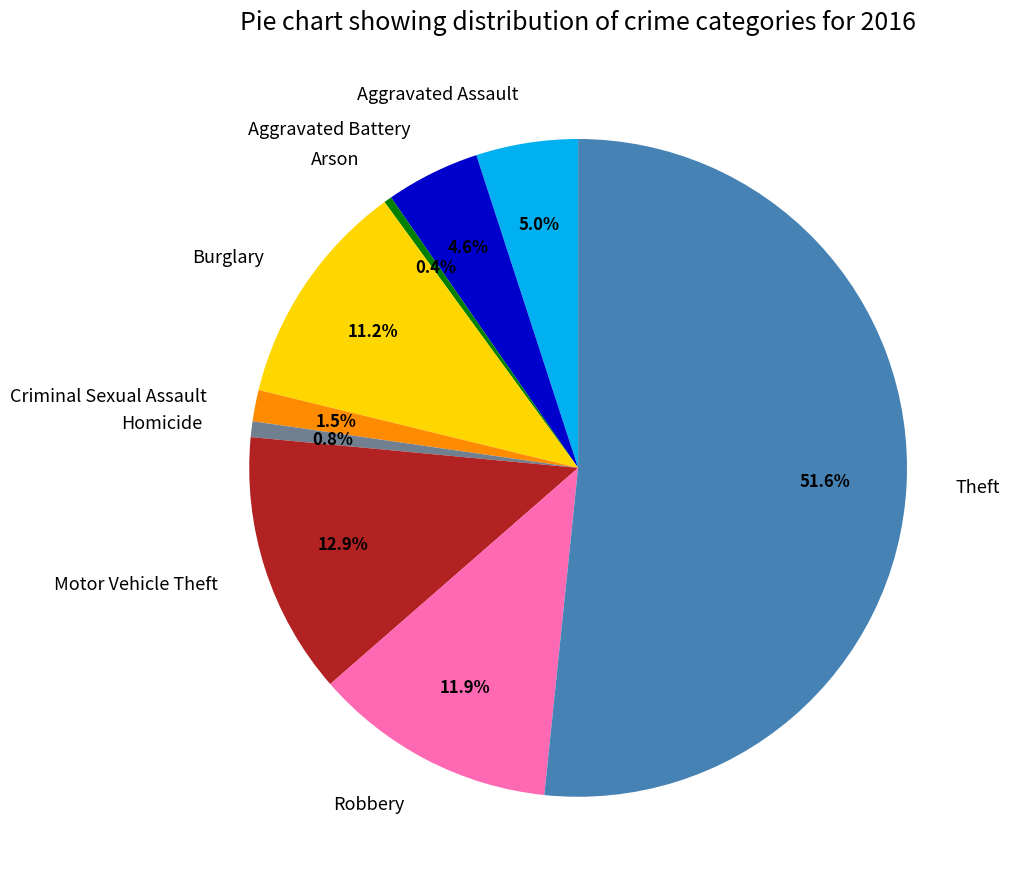

The Robbery slice represents 12% of the pie. True or false?

True